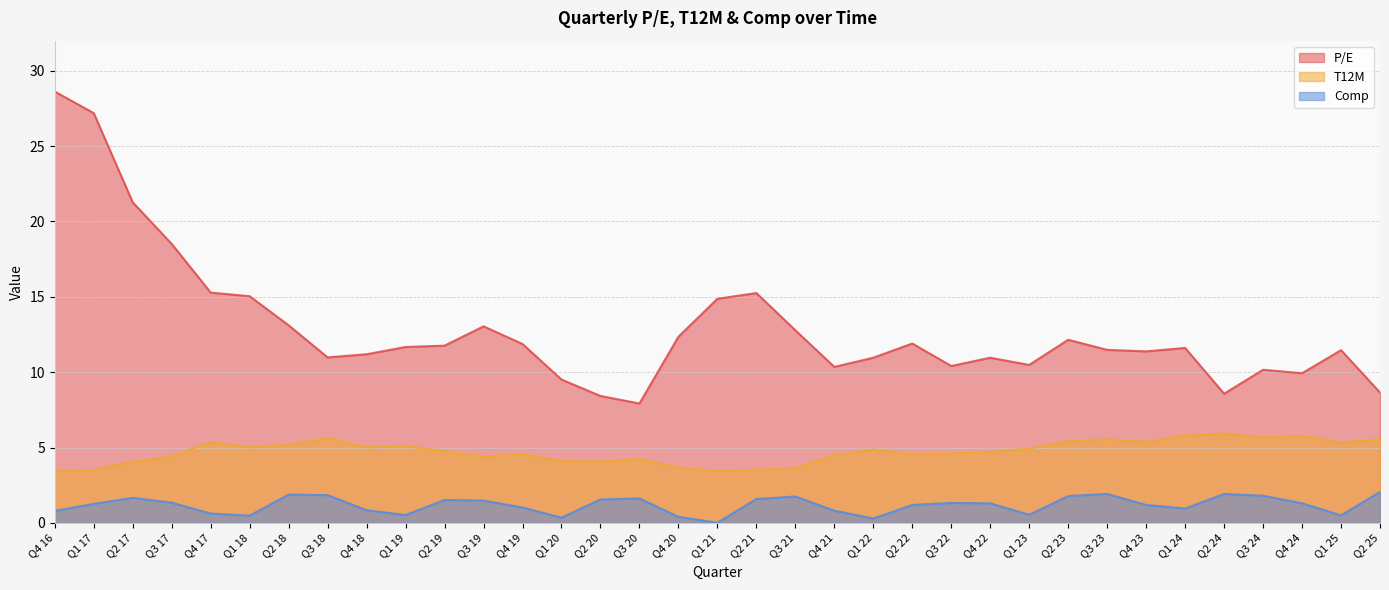

Does the chart have visible grid lines?

Yes